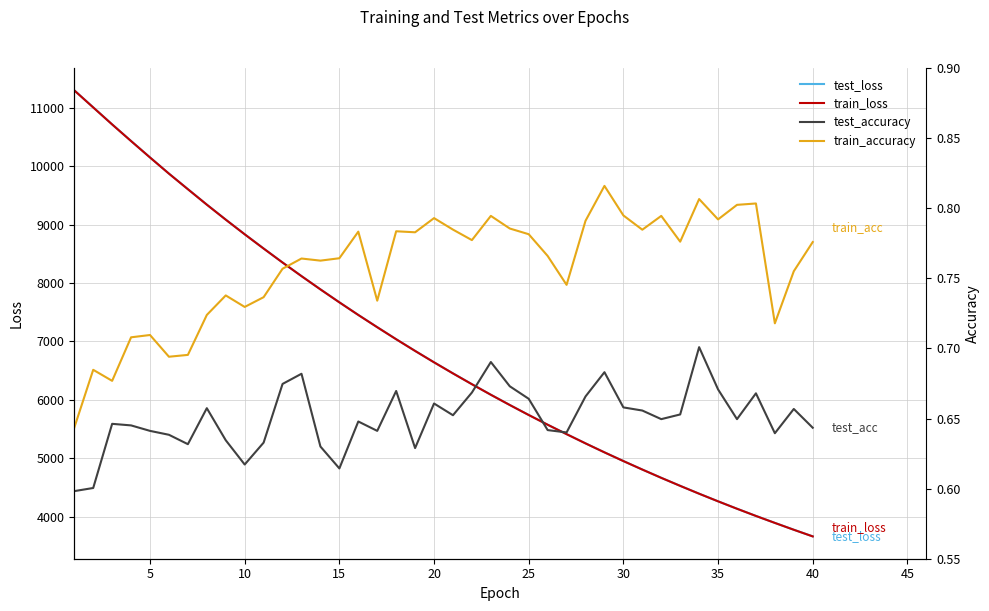

What is the highest value of the test_loss series?

11296.5